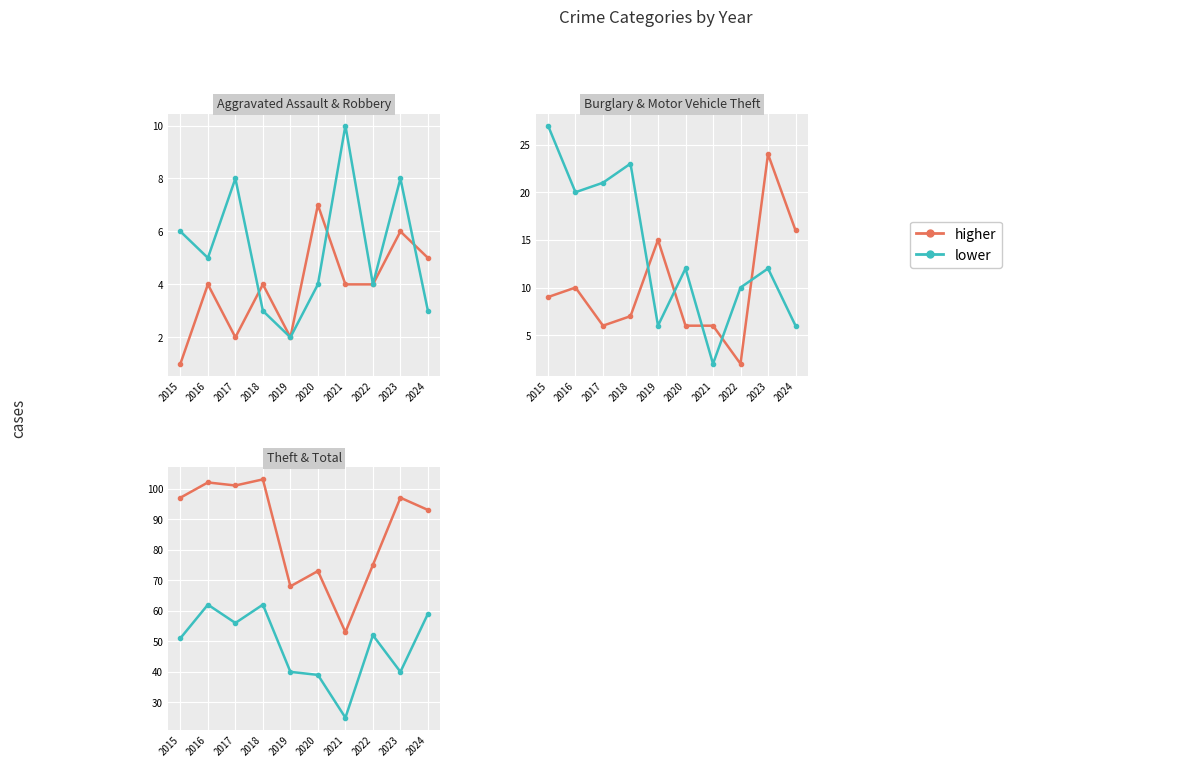

Where does the lower series first go above 52?

2016